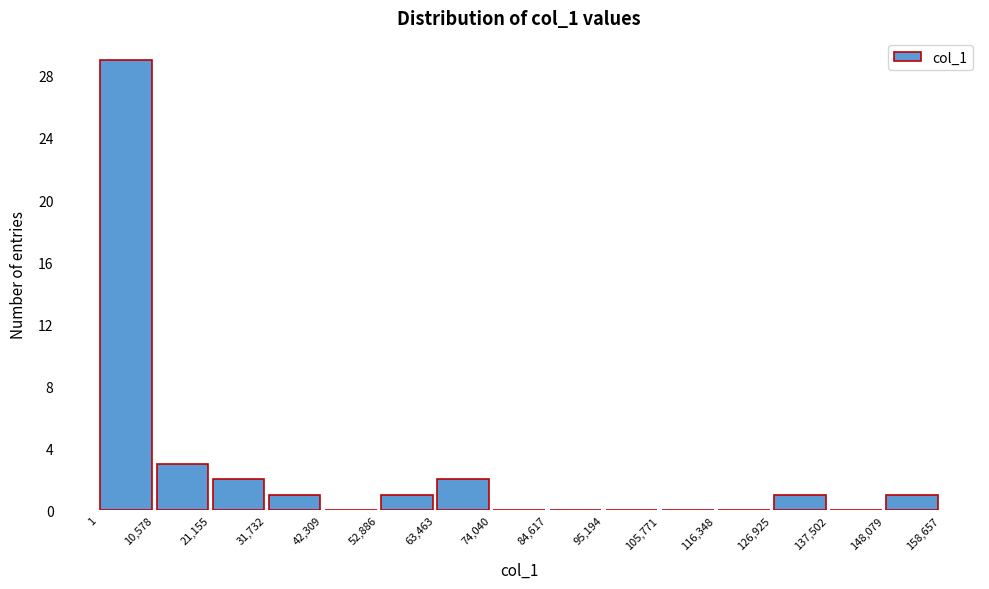

How tall is the bar that spans 52,886 to 63,463 on the x-axis? The values are not printed on the chart, so give them approximately, as read against the axis.

1